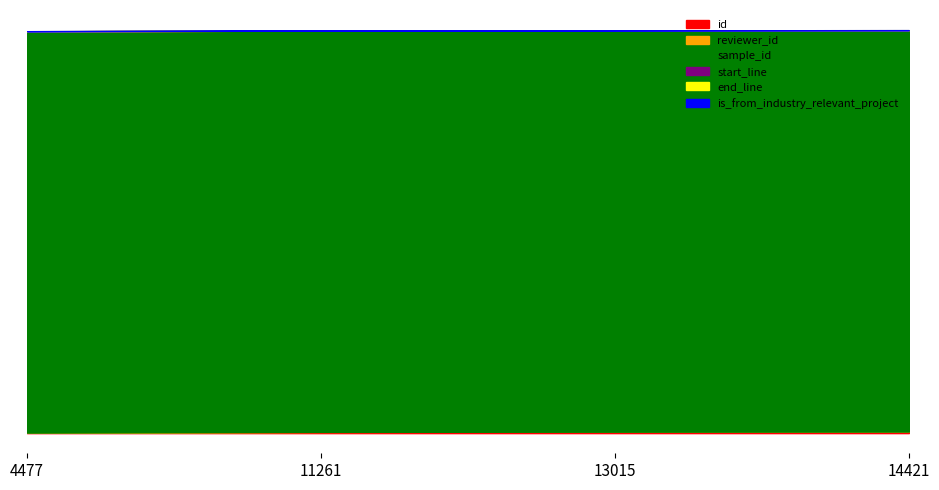

Where is the first local minimum for reviewer_id?

13015